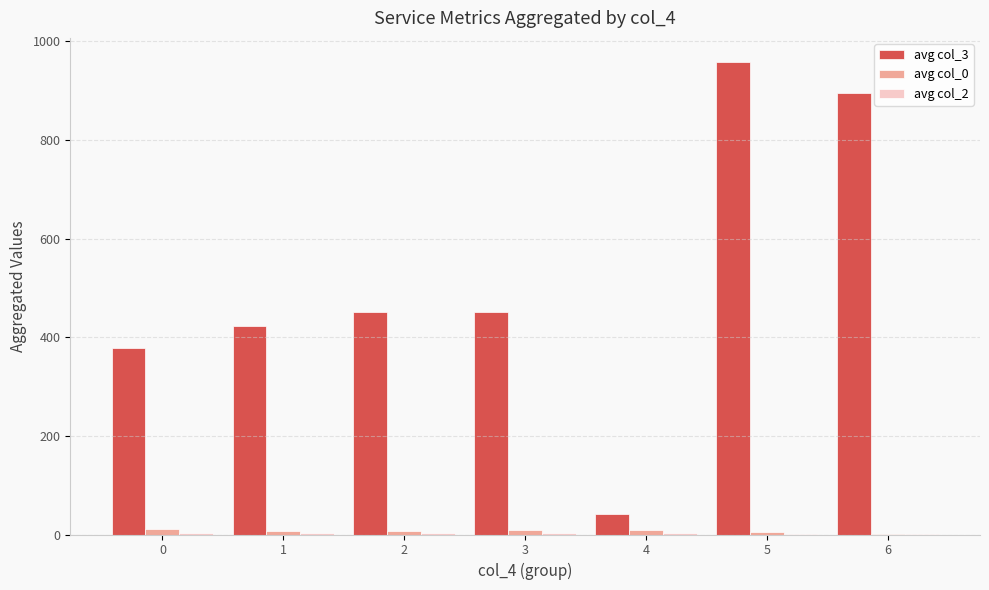

Count the number of categories in the chart.

7